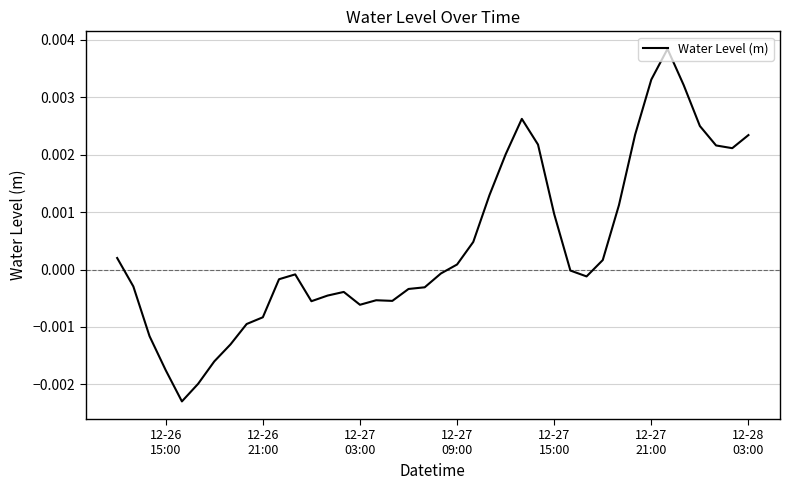

How many lines are shown in the chart?

1